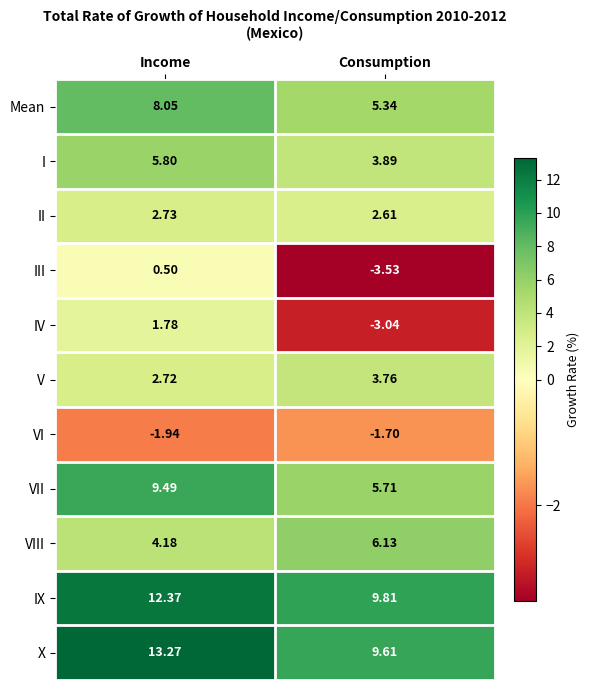

Where is Mean nearest to the value 6?

Consumption